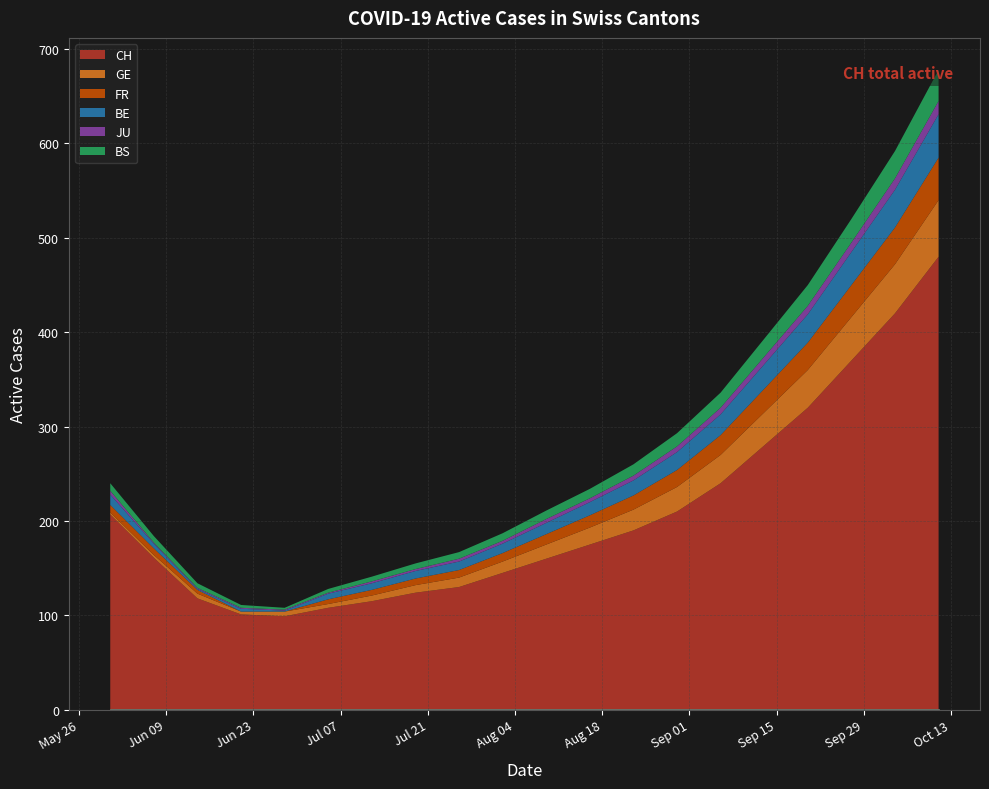

What is the label of the 1st point from the right?

2020-10-11